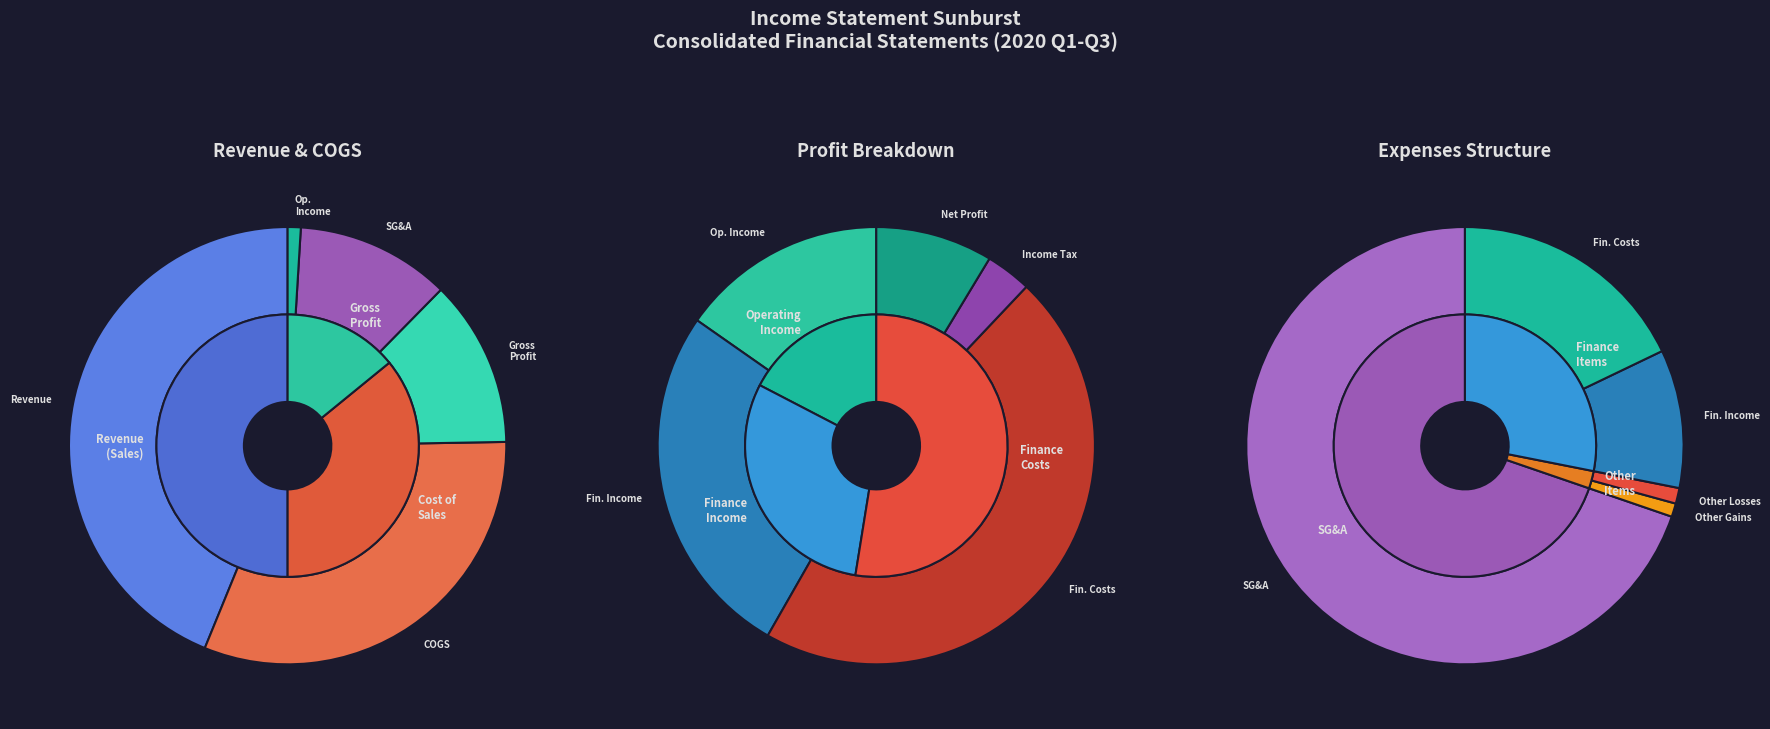

What is the ratio of the value at Finance costs to the value at Gross profit?

0.2